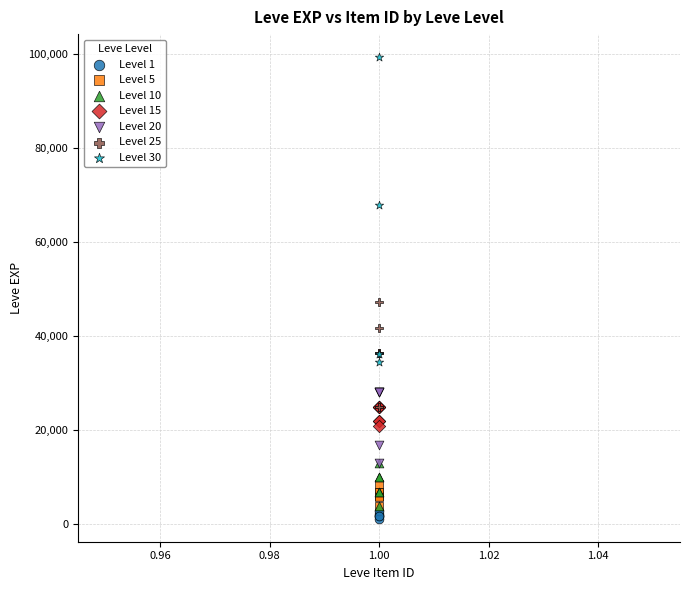

Which series reaches the maximum Y coordinate?

Level 30